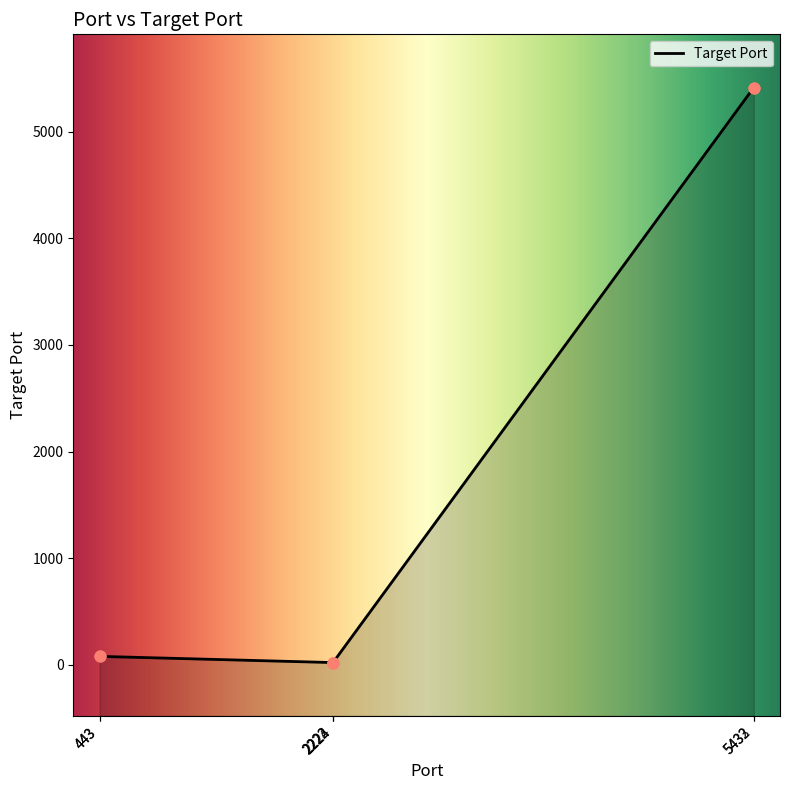

Which has a higher value, 2224 or 443?

443